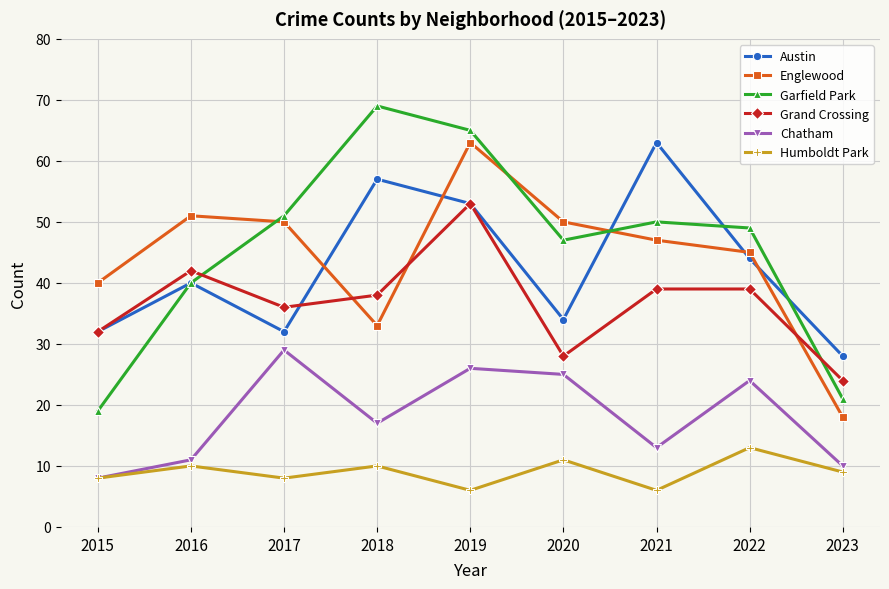

What is the maximum value shown in the chart?

69